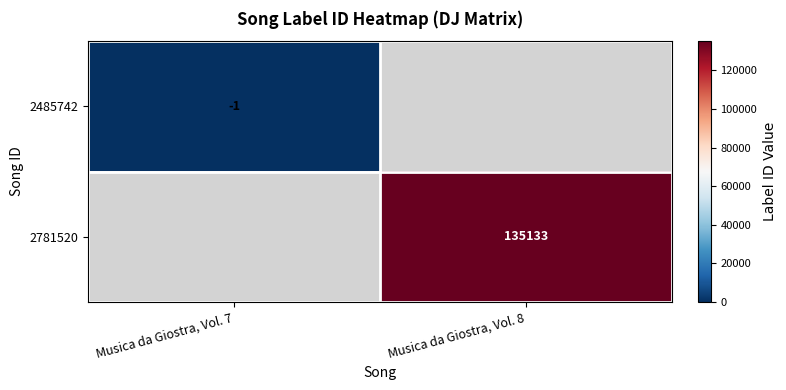

Is it true that 2781520 equals 185458.7 at Musica da Giostra, Vol. 8?

False